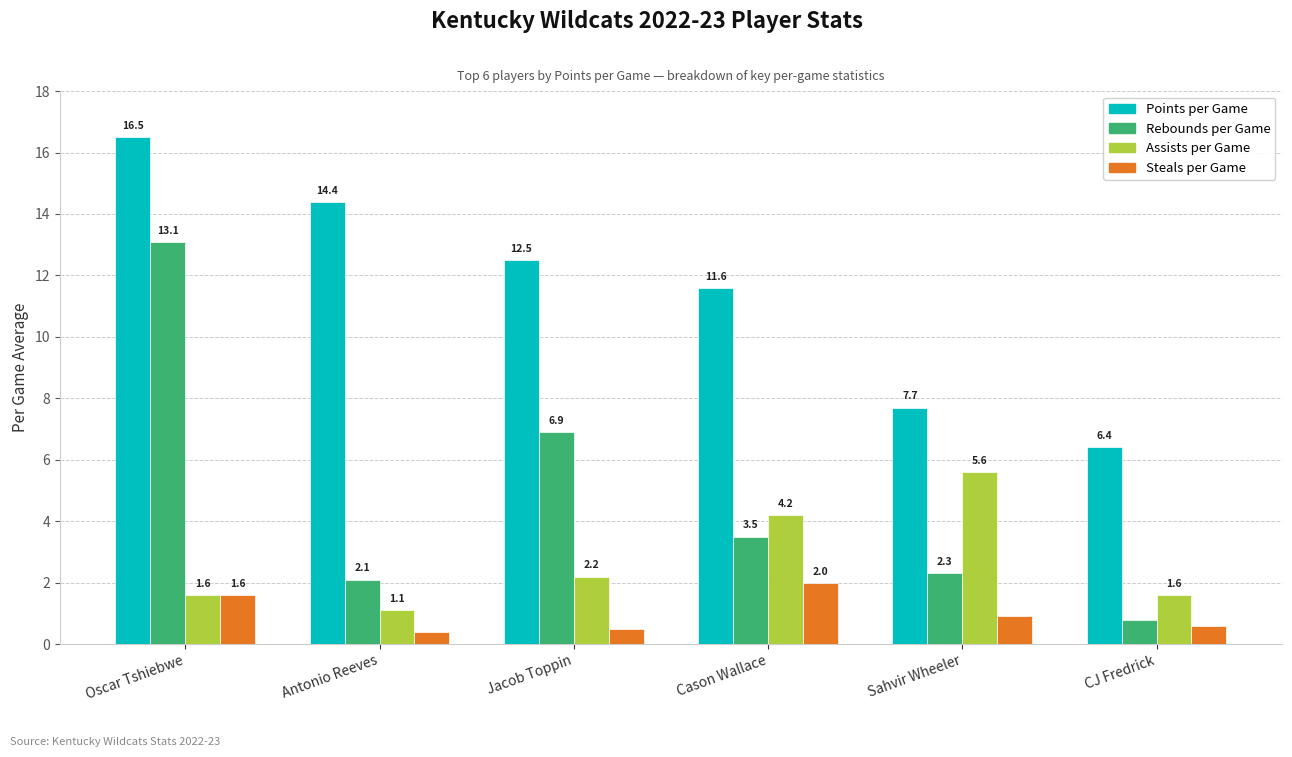

At which label does Rebounds per Game reach its minimum?

CJ Fredrick